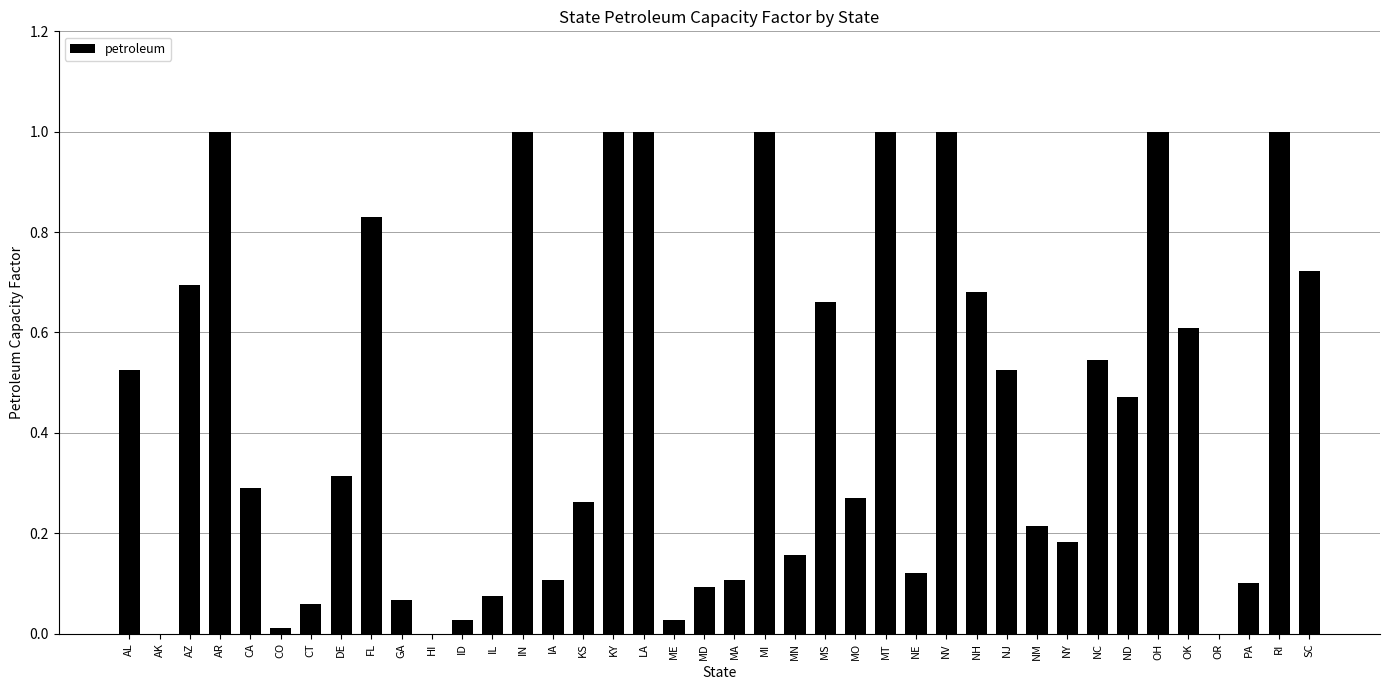

Is it true that the value at ID is 0.0?

True